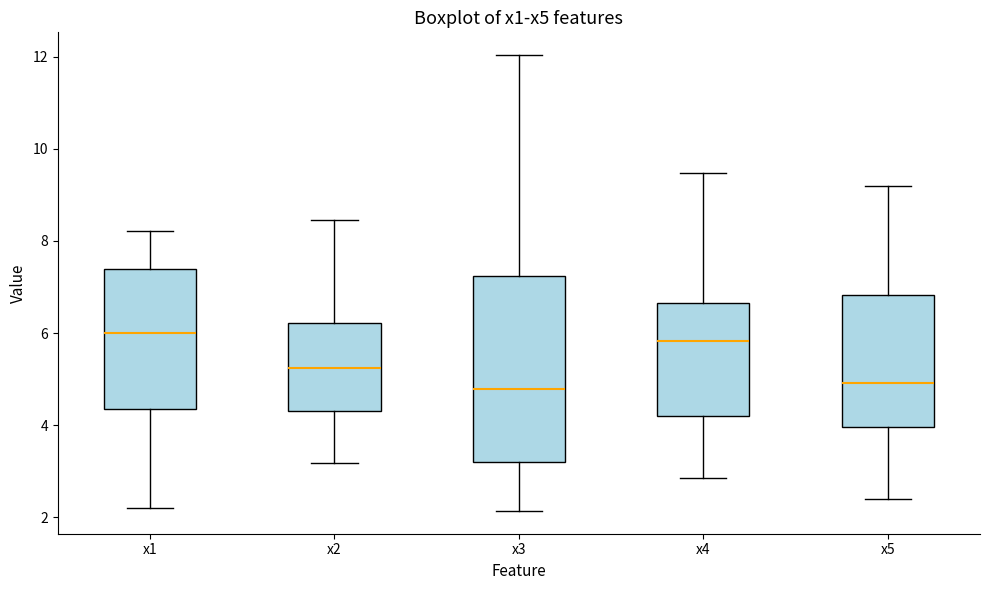

Comparing the boxes themselves (not the whiskers), which one is the tallest?

x3